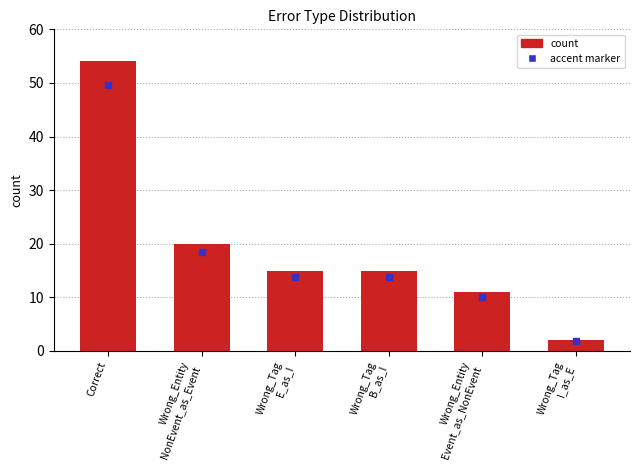

Is the value of count at Wrong_Entity
Event_as_NonEvent greater than the value of accent marker at Wrong_Entity
Event_as_NonEvent?

Yes